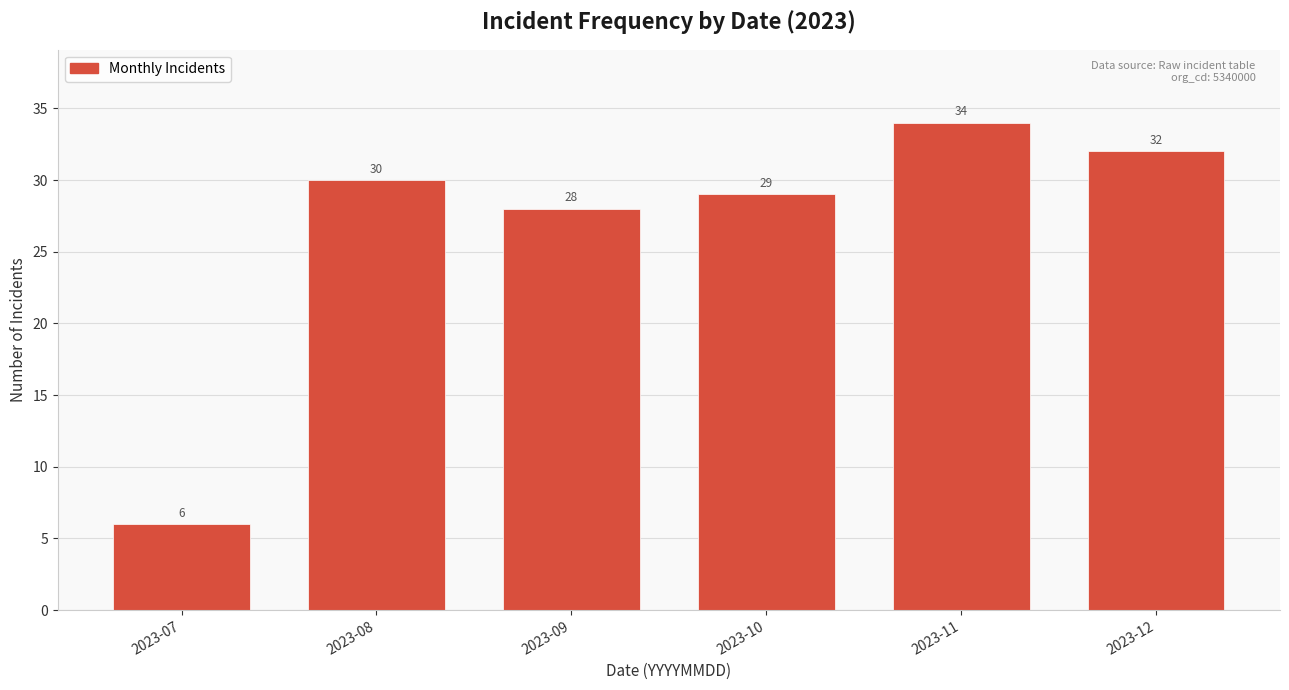

Reading left to right, transcribe all the data shown in this chart.

6	30	28	29	34	32